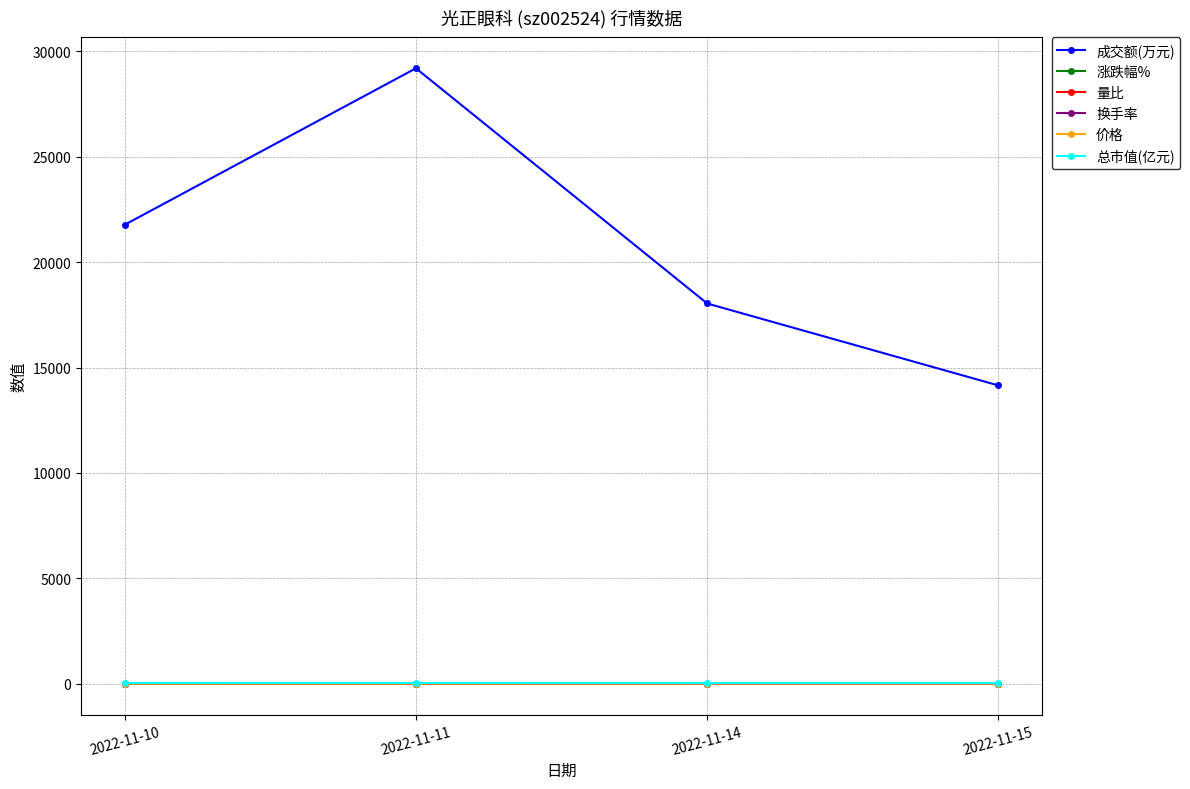

True or false: 量比 and 成交额(万元) cross at least once.

False